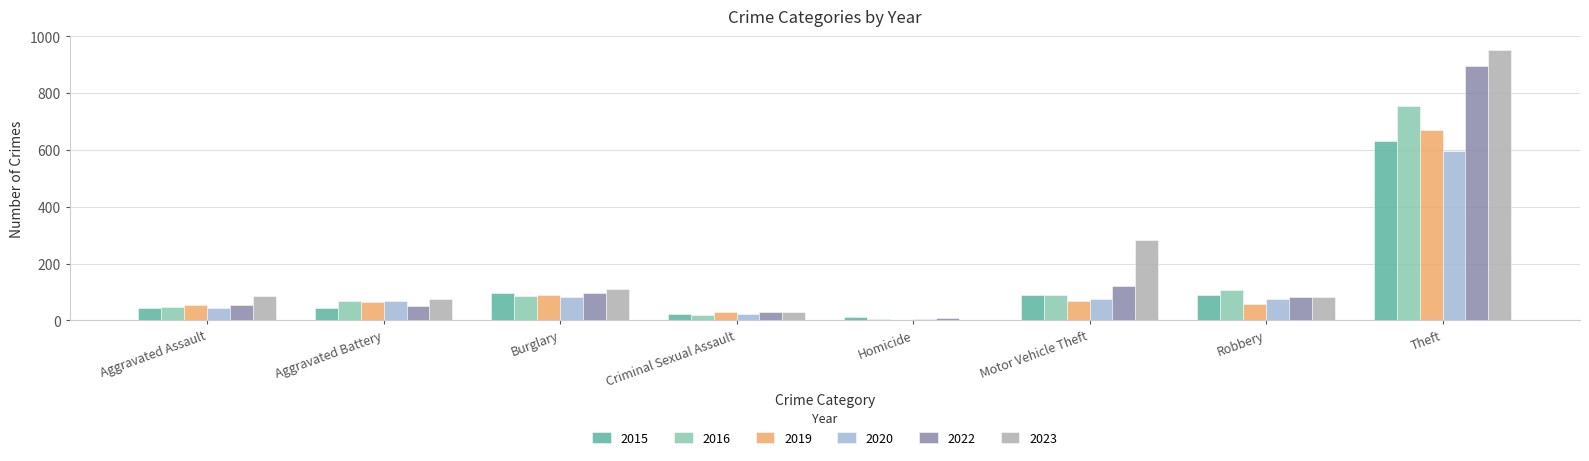

What is the approximate value of 2015 at Aggravated Battery?

43